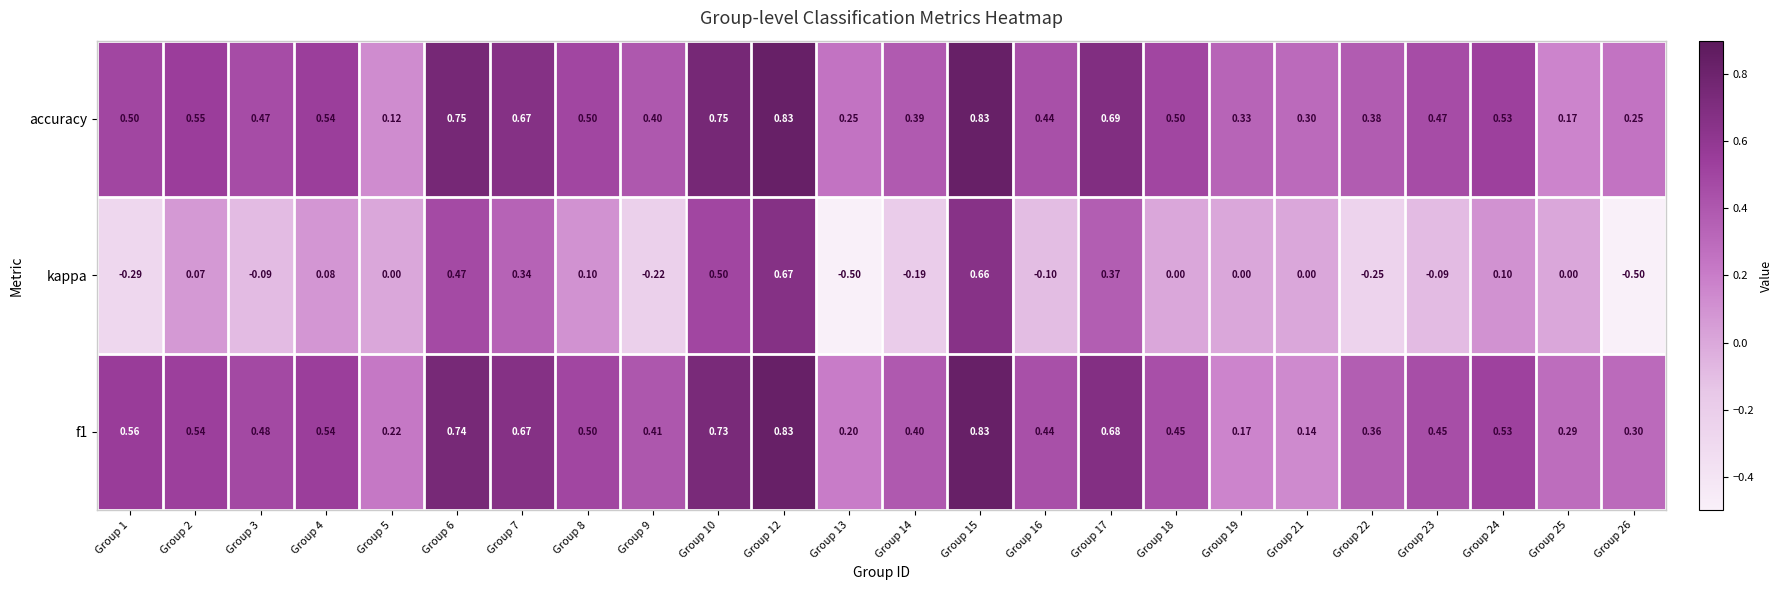

Which series has the largest range (max minus min)?

kappa